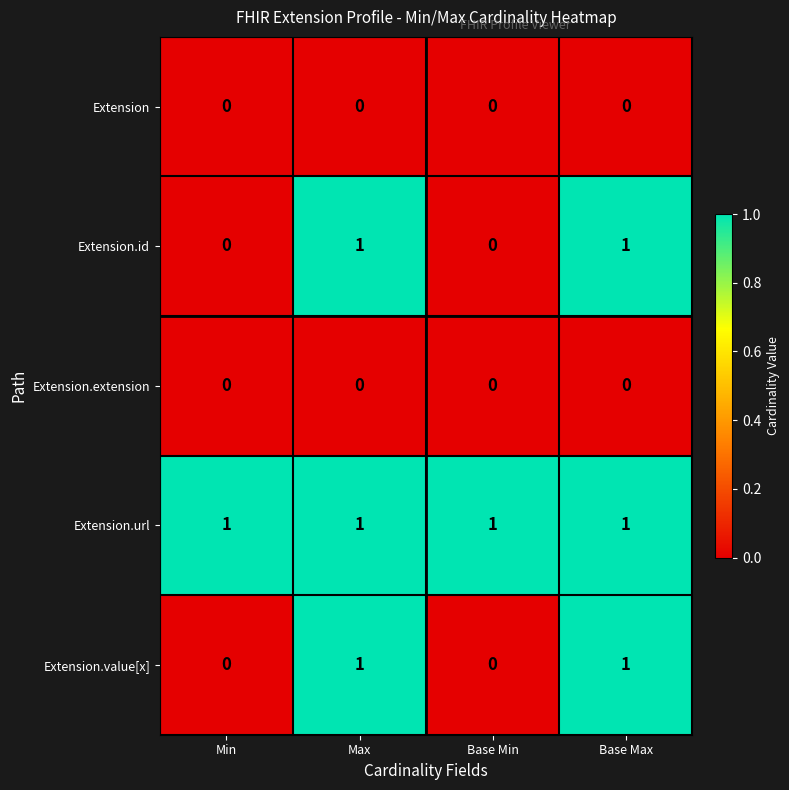

Is it true that Extension.url equals 1 at Max?

True